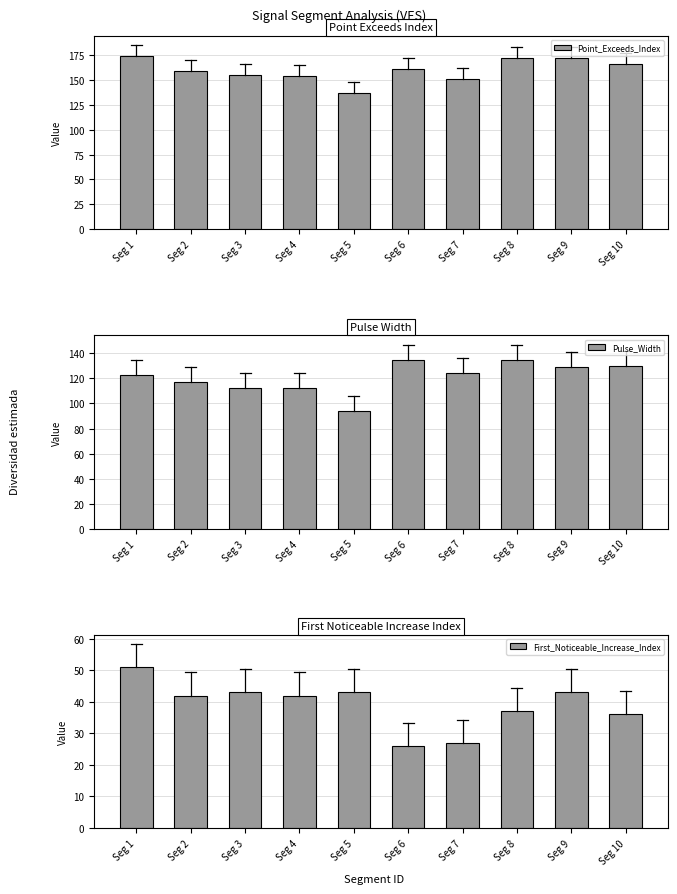

What is the spread (max minus min) of values at Seg 6?

135